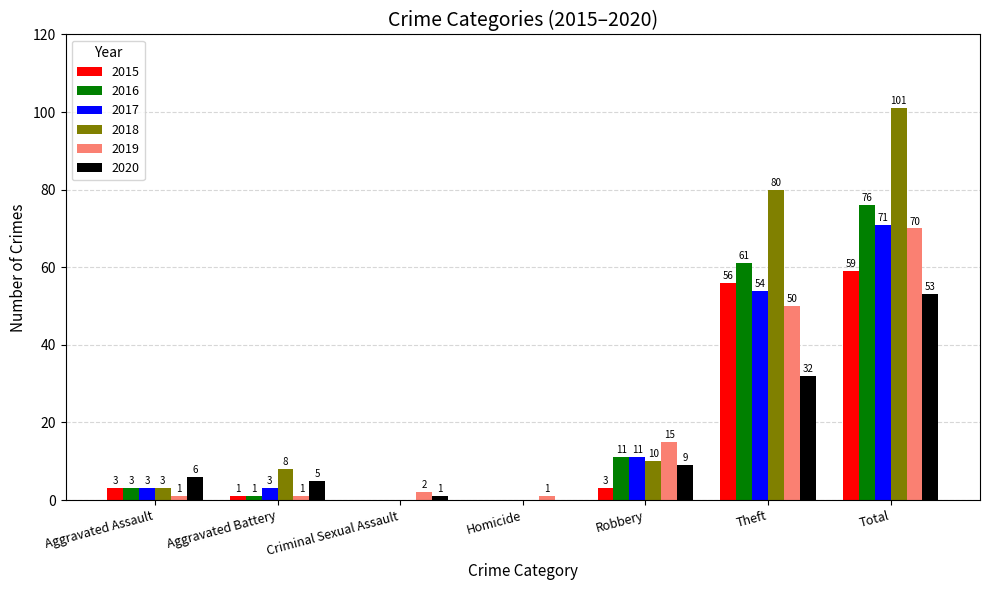

What are all the series names shown in the legend?

2015, 2016, 2017, 2018, 2019, 2020